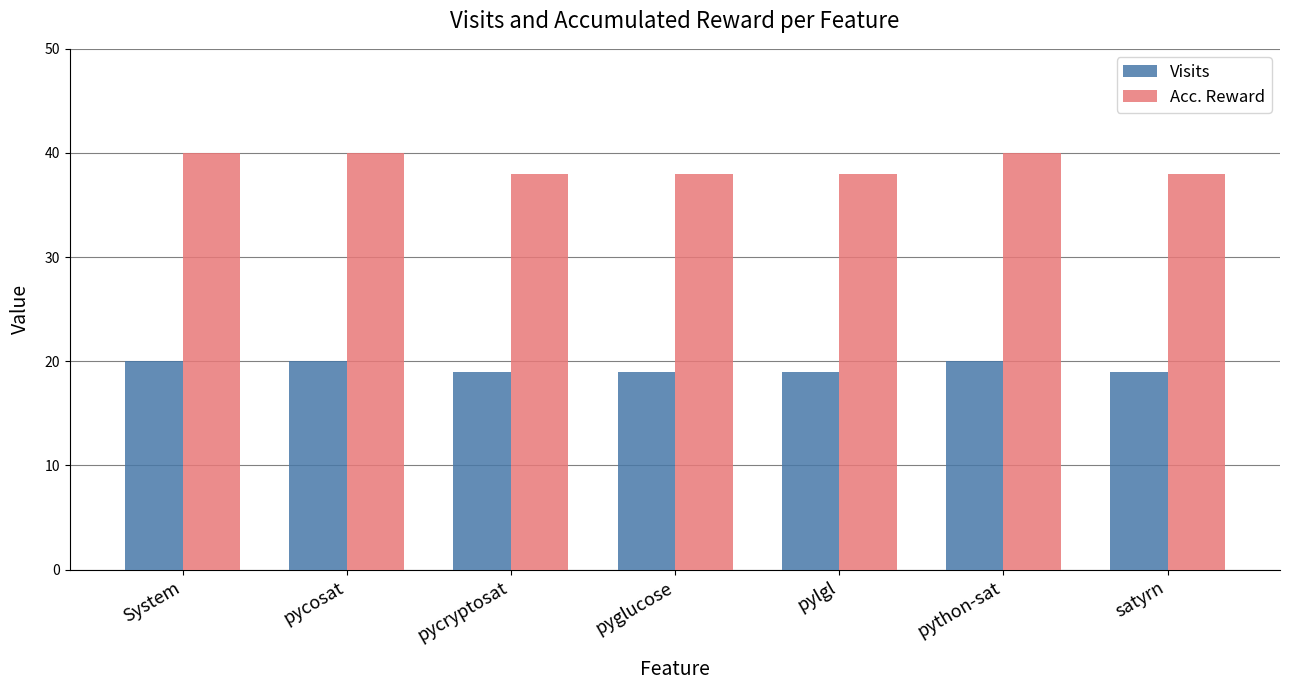

What is the value of the Acc. Reward bar at the 4th from the left?

38